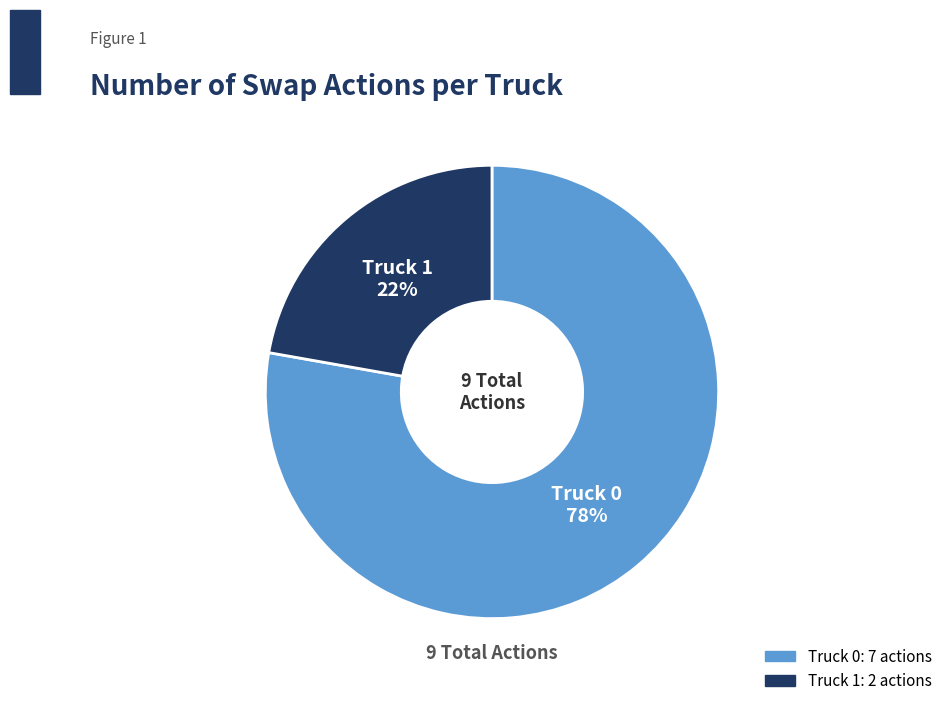

To the nearest percent, what is the average slice percentage?

50%